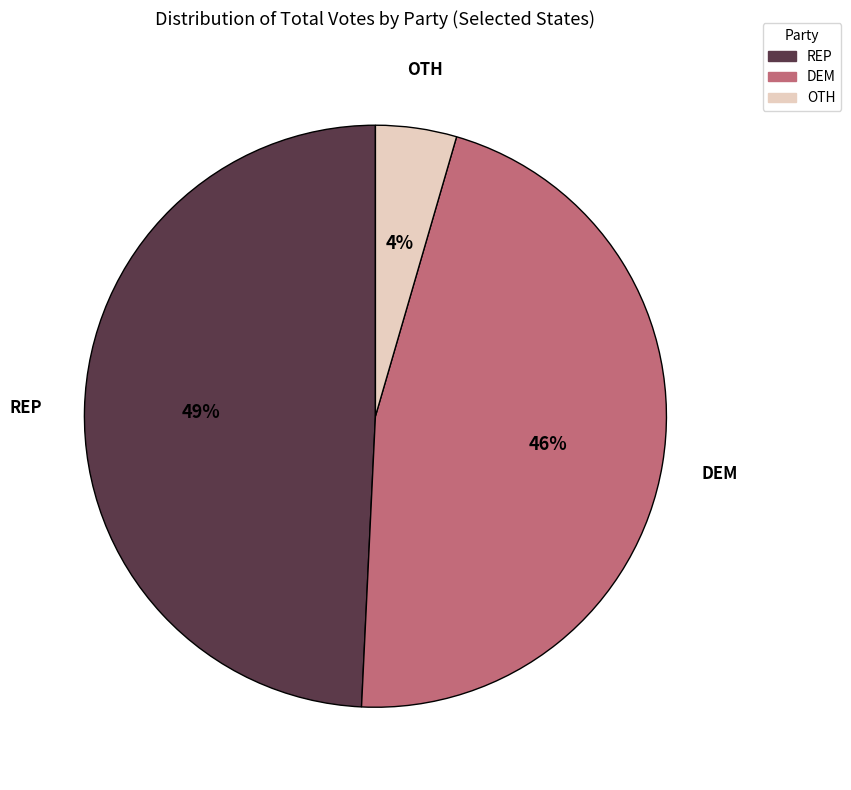

To the nearest percent, what is the average slice percentage?

33%